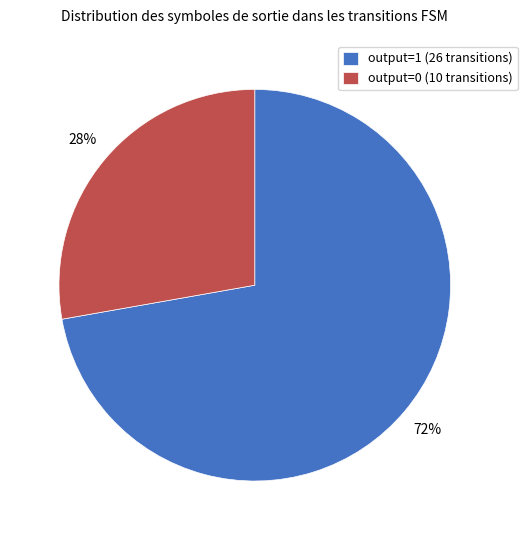

True or false: output=1 (26 transitions) accounts for 78% of the total.

False